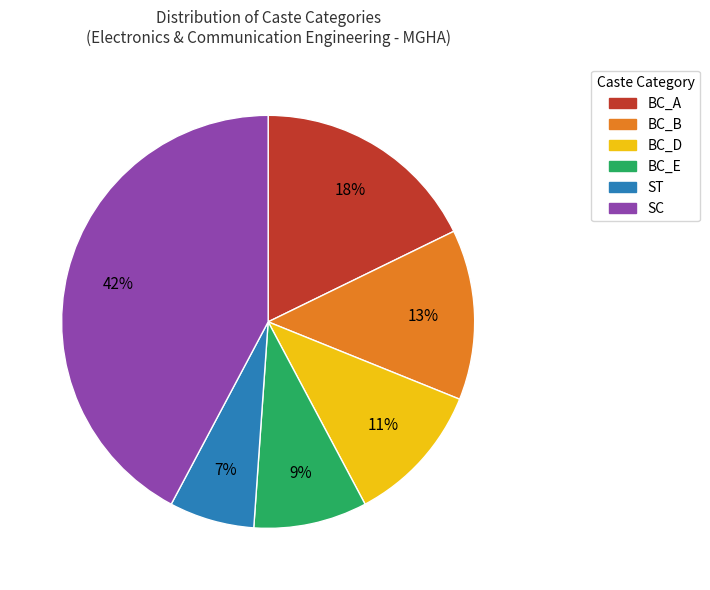

To the nearest percent, what percentage of the pie is BC_A?

18%